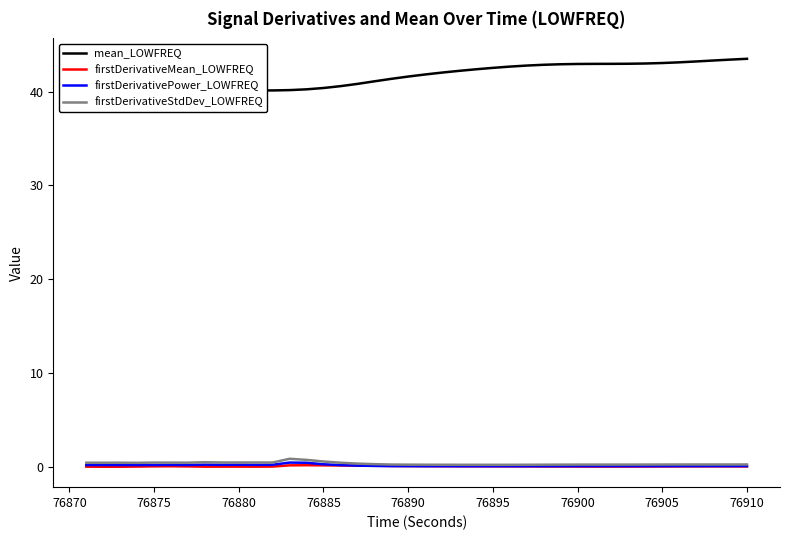

The firstDerivativeMean_LOWFREQ series shows -0.0 at 76880. True or false?

True